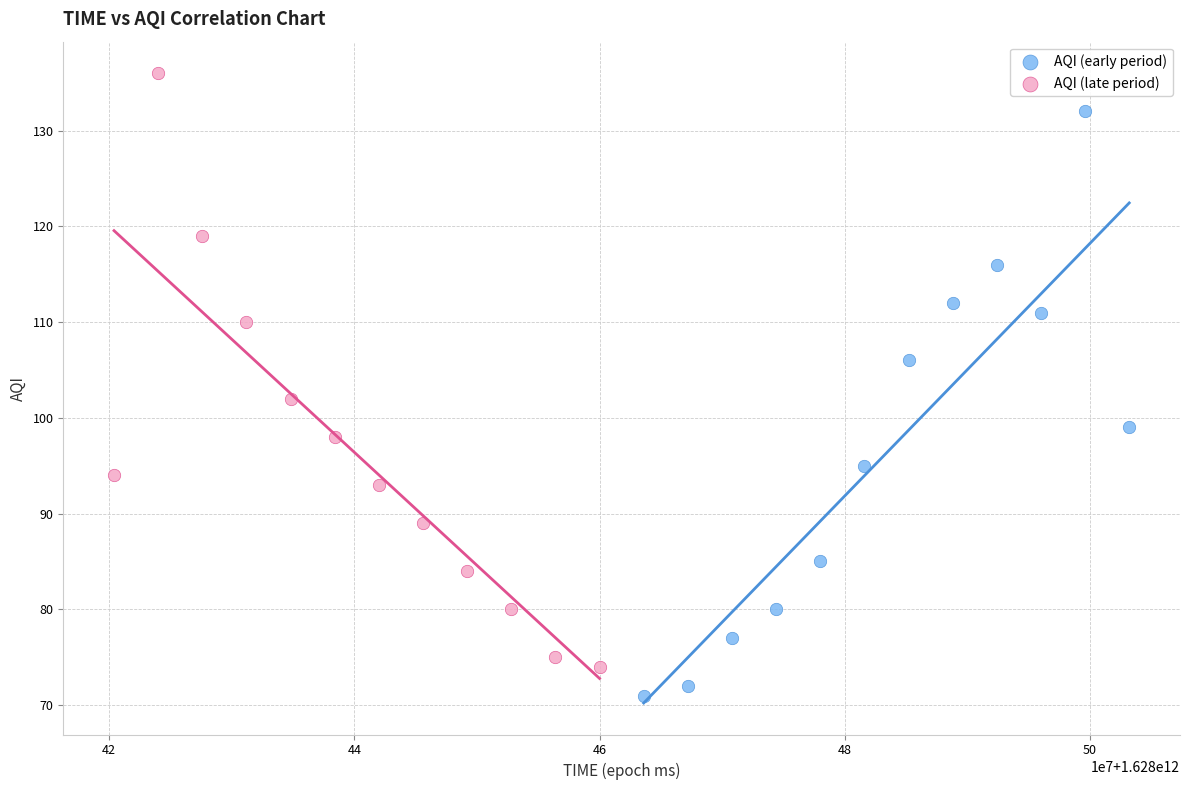

Which series contains the highest Y value?

AQI (late period)